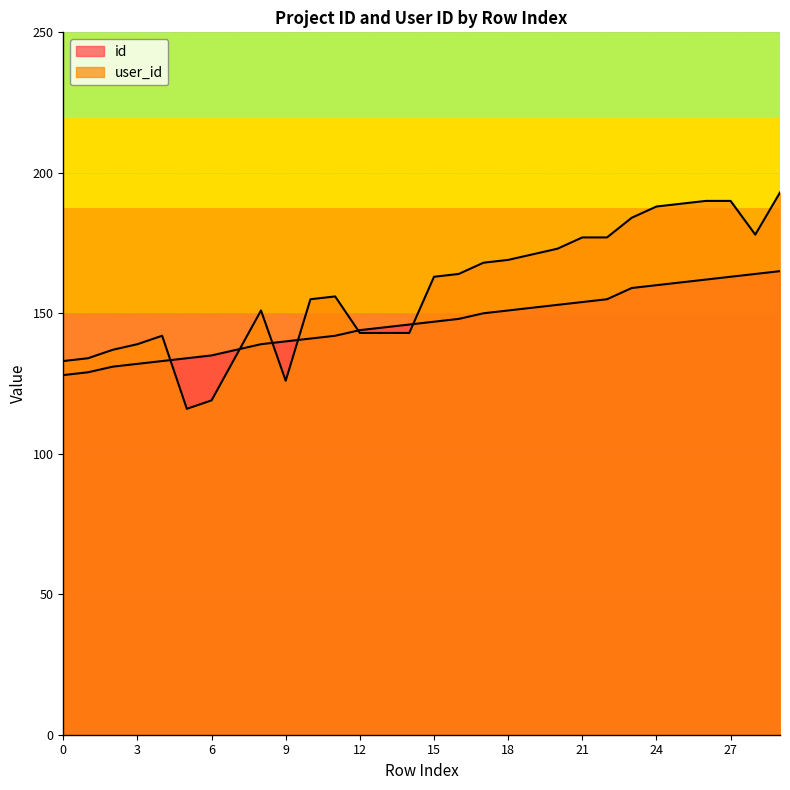

Rank the series by their average value, from lowest to highest.

id, user_id